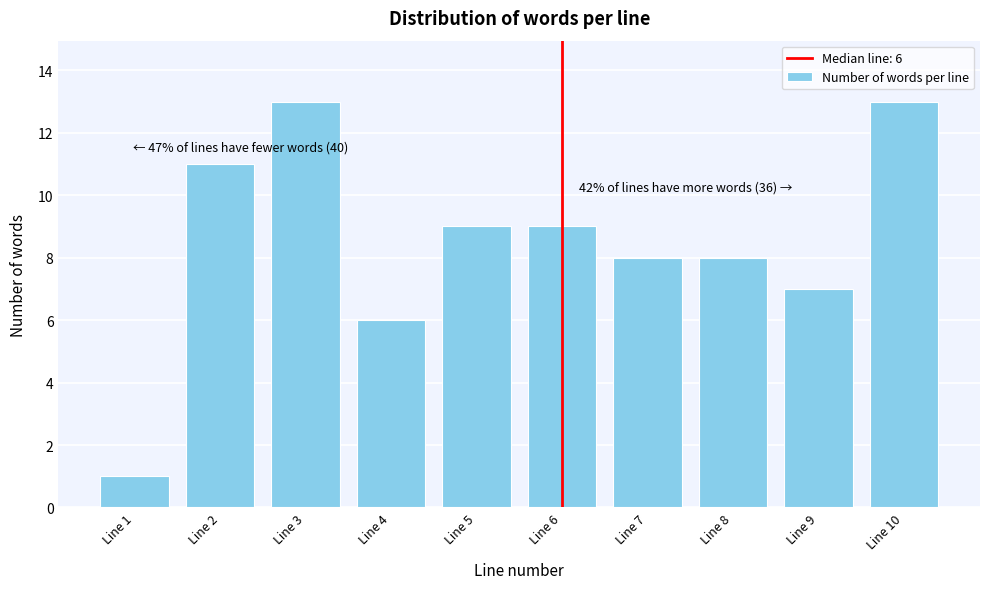

Reading left to right, what are all the values shown in this chart?

Line 1=1	Line 2=11	Line 3=13	Line 4=6	Line 5=9	Line 6=9	Line 7=8	Line 8=8	Line 9=7	Line 10=13